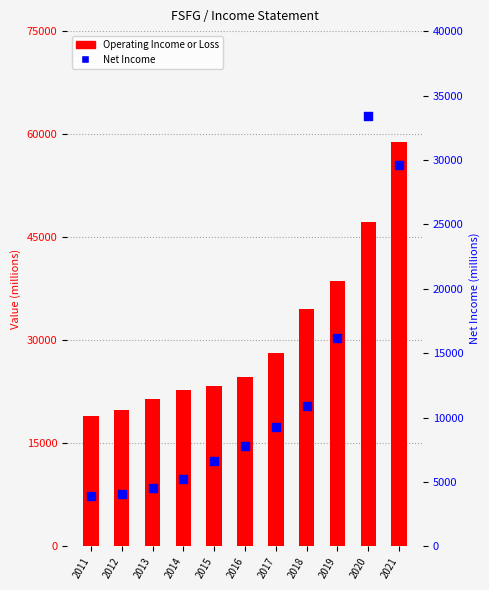

At how many categories does at least one series exceed 8032?

11